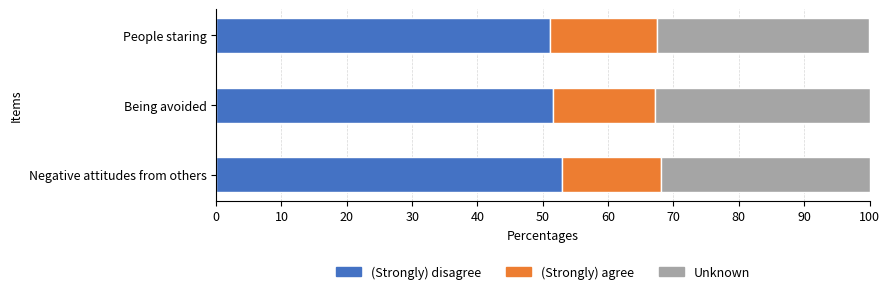

What is the sum of the (Strongly) disagree values at Negative attitudes from others and People staring?

103.9